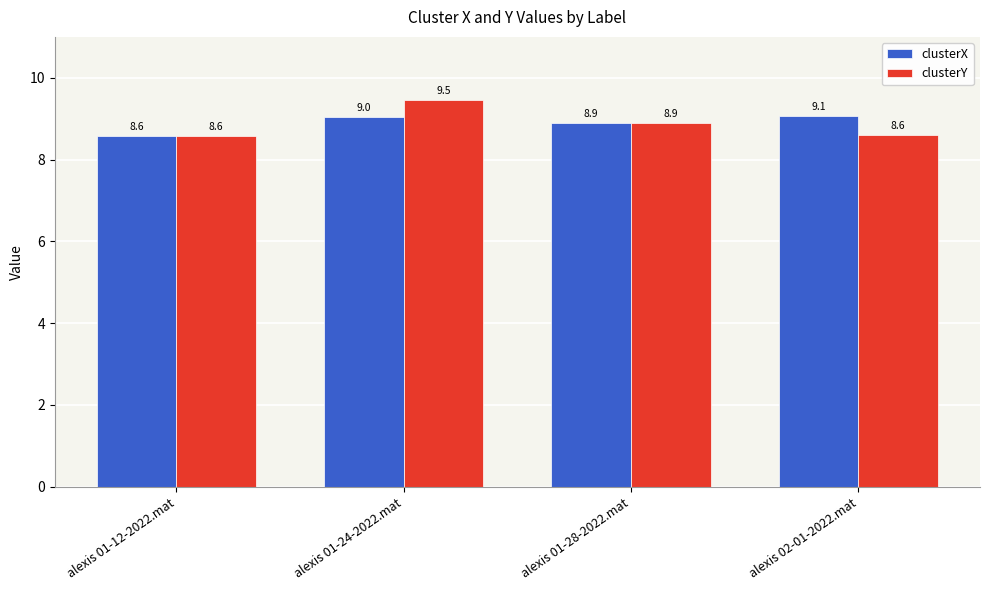

What is the difference between the clusterY values at alexis 01-28-2022.mat and alexis 01-24-2022.mat?

0.6